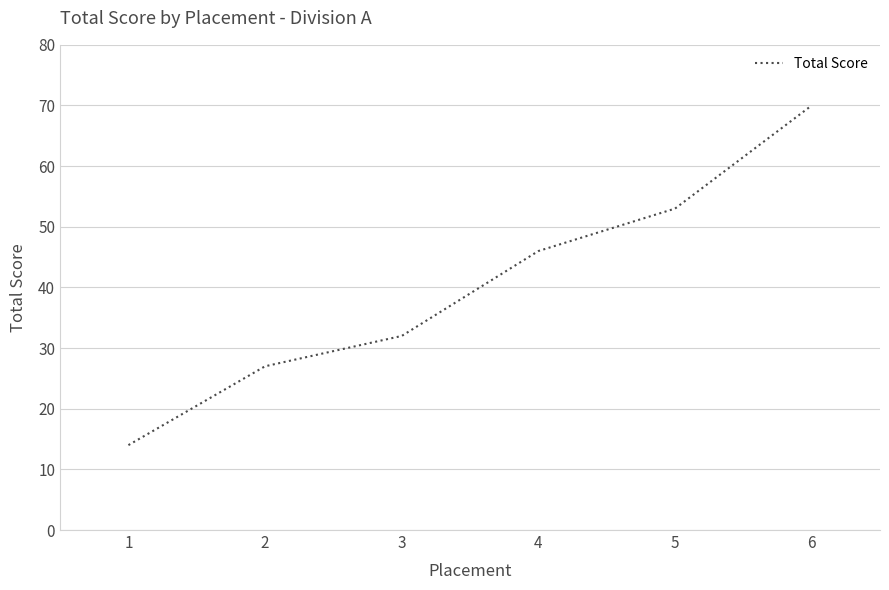

What is the ratio of the value at 4 to the value at 6?

0.7